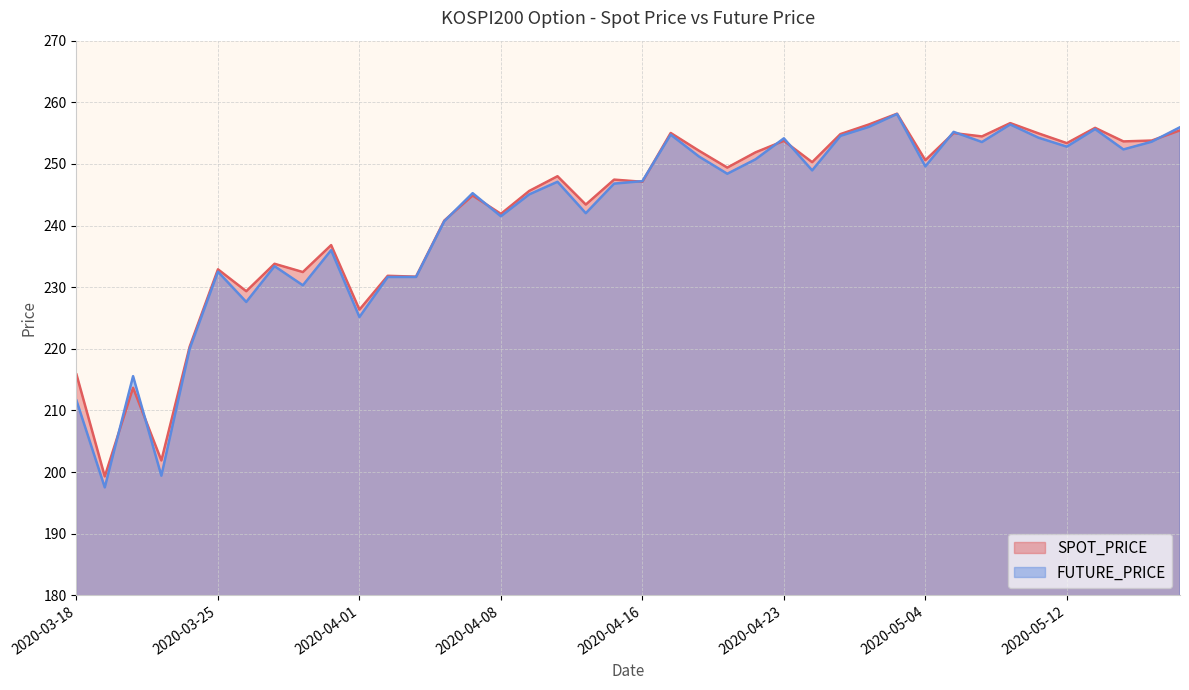

Is the value of SPOT_PRICE at 2020-04-16 greater than the value of FUTURE_PRICE at 2020-04-23?

No